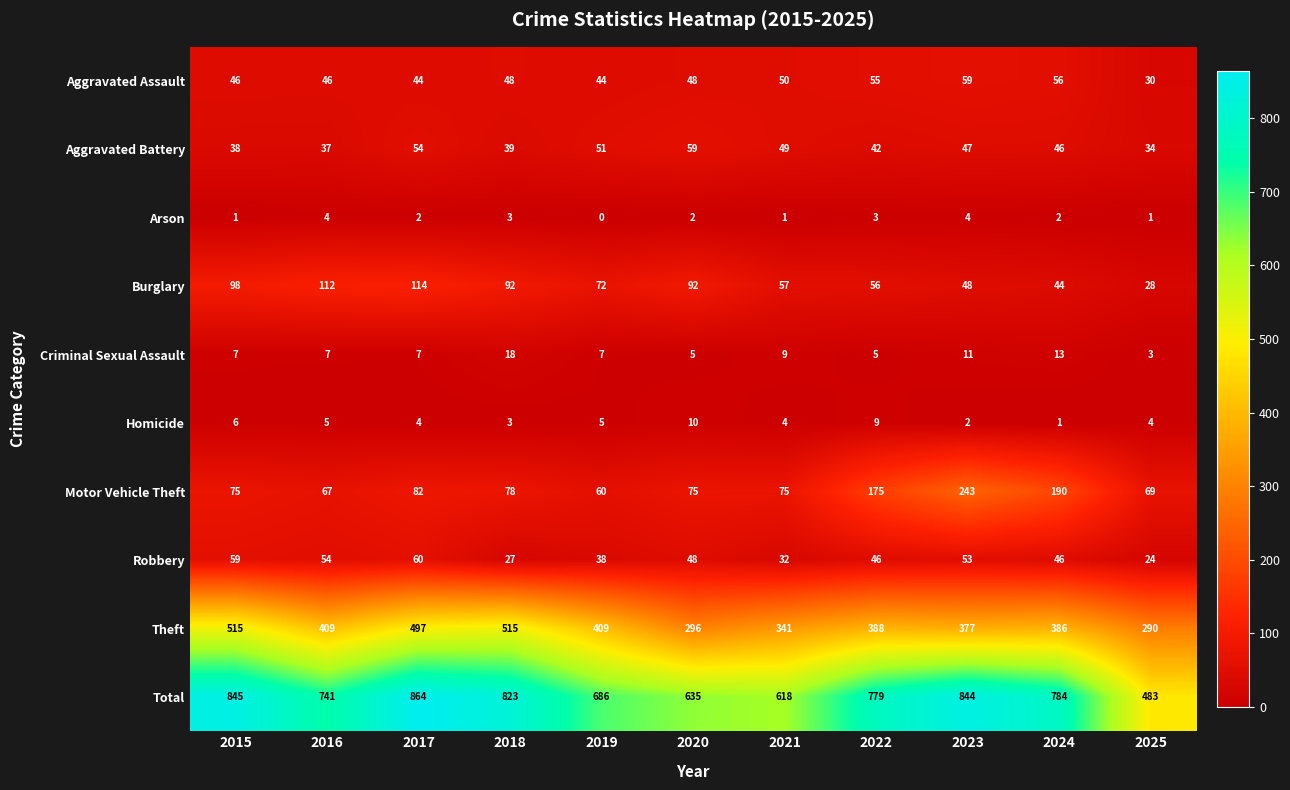

What is the difference between the maximum and minimum values in the Aggravated Battery series?

25